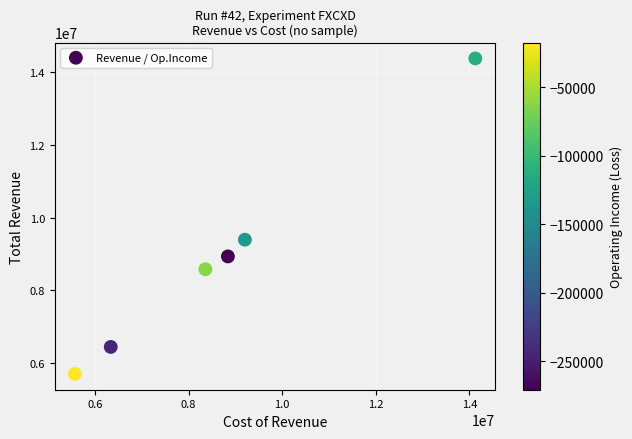

What is the average X value?

8738300